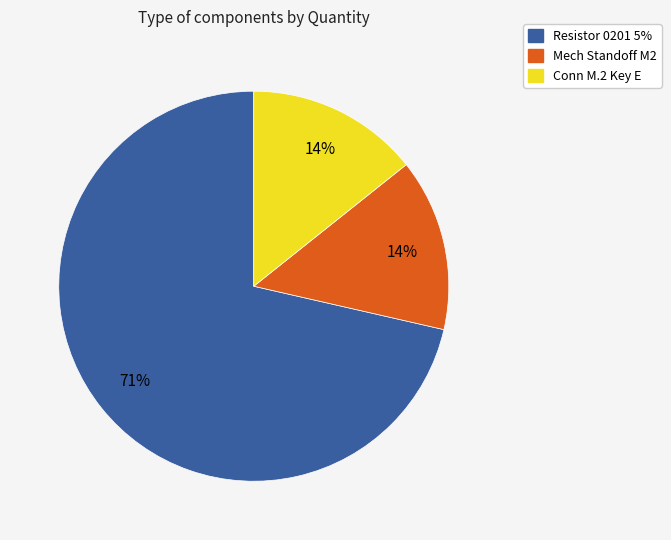

Which slice is the largest?

Resistor 0201 5%